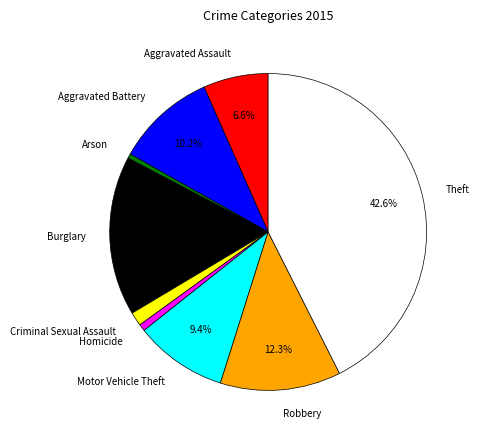

What percentage is the Criminal Sexual Assault slice, to the nearest percent?

1%